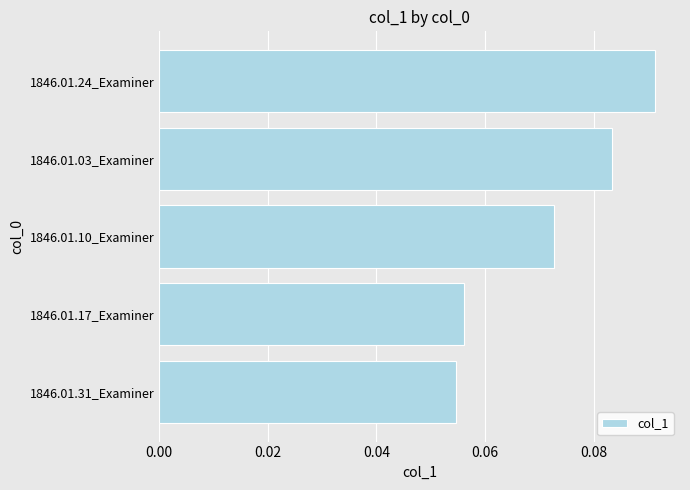

Which label corresponds to the largest value in the chart?

1846.01.24_Examiner